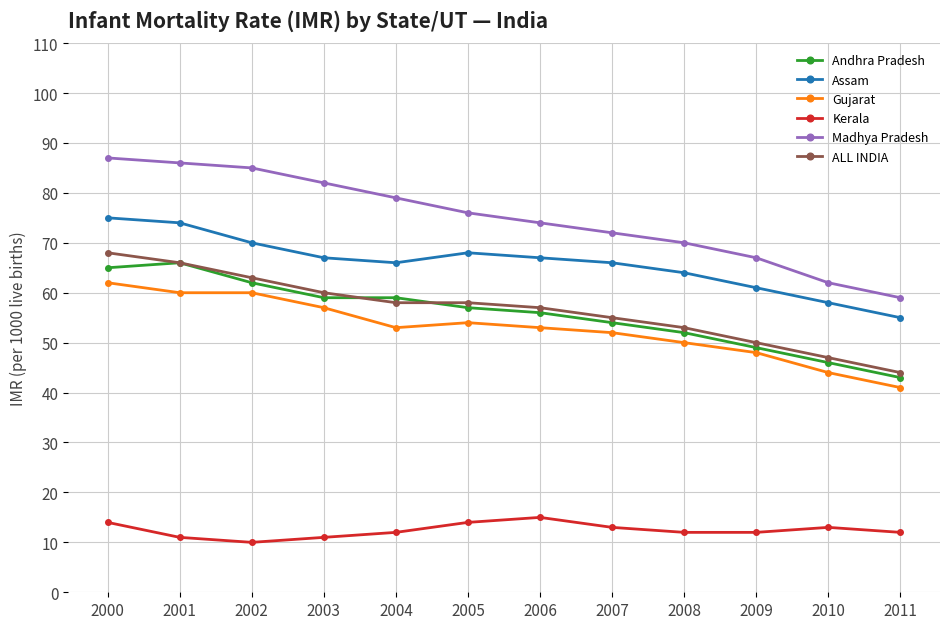

Is it true that Assam equals 87 at 2010?

False